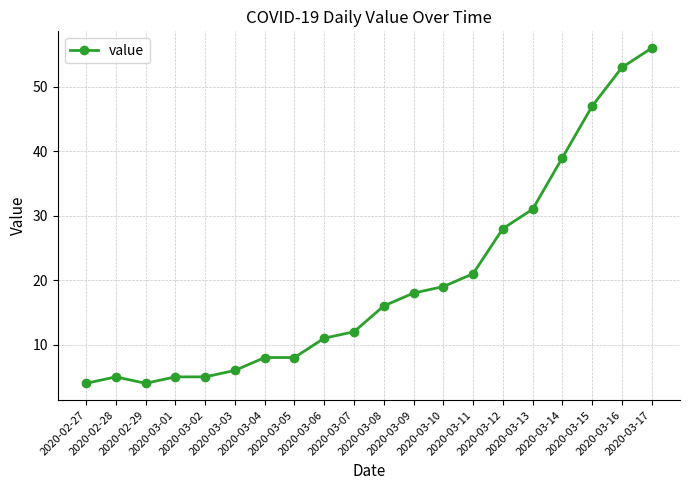

The chart shows a value of 5 at 2020-03-04. True or false?

False